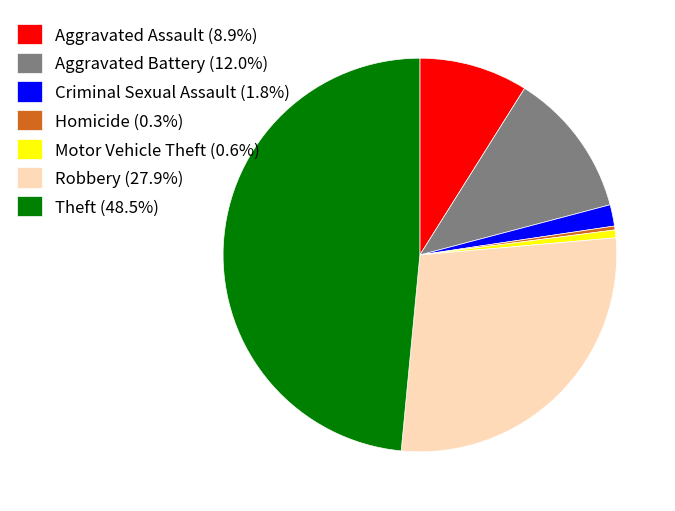

Which category has the biggest portion of the pie?

Theft